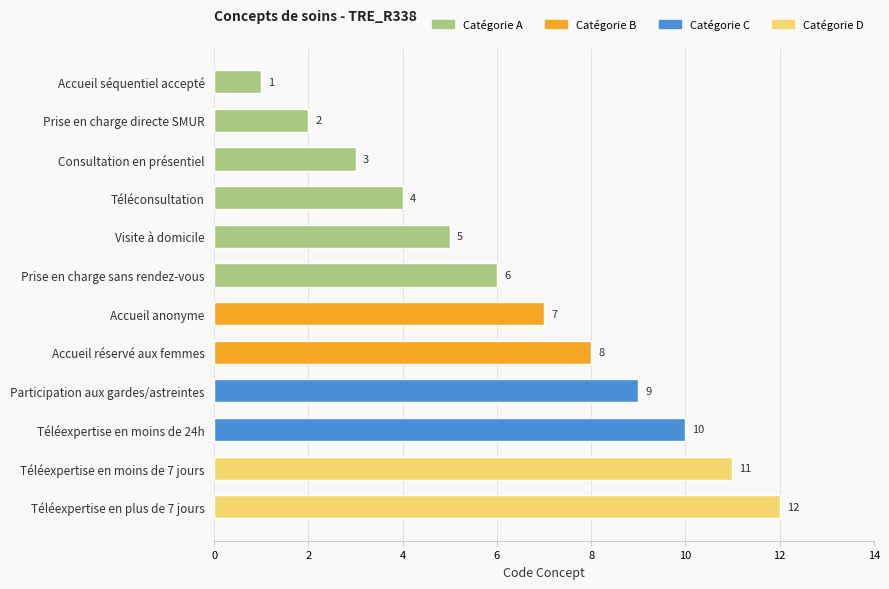

What is the minimum value shown in the chart?

1